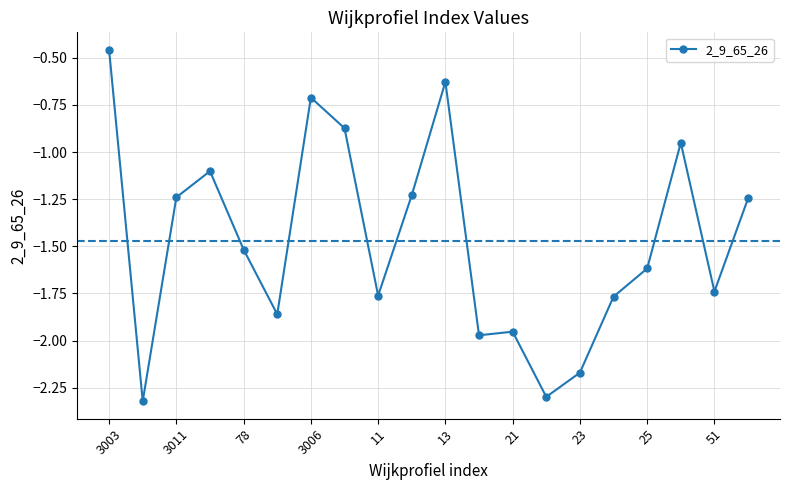

What is the value of the 4th point from the left?

-1.1